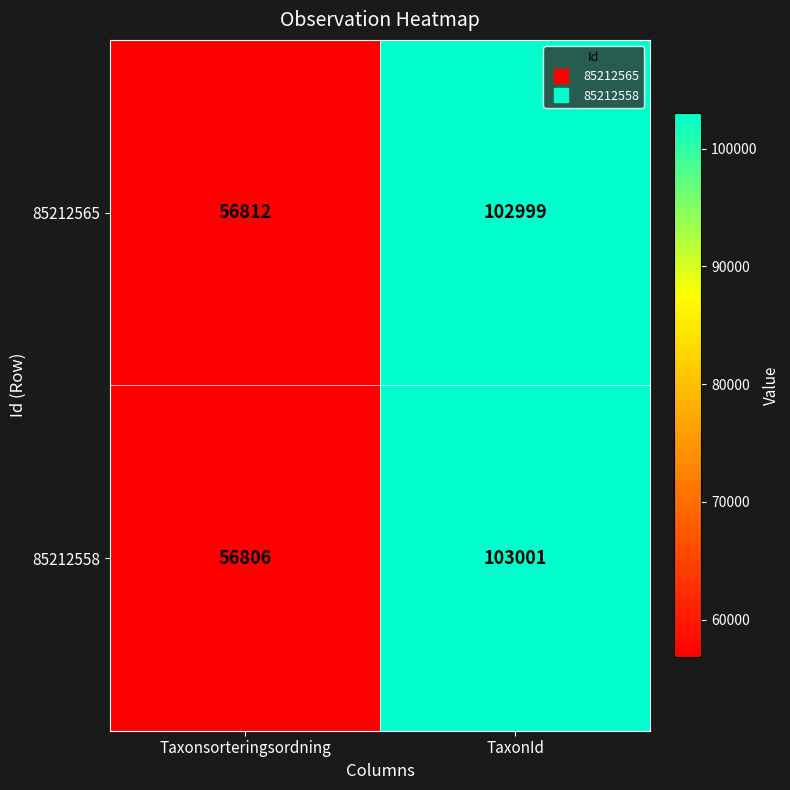

Reading left to right, transcribe all the data shown in this chart.

85212565: Taxonsorteringsordning=56812	TaxonId=102999
85212558: Taxonsorteringsordning=56806	TaxonId=103001